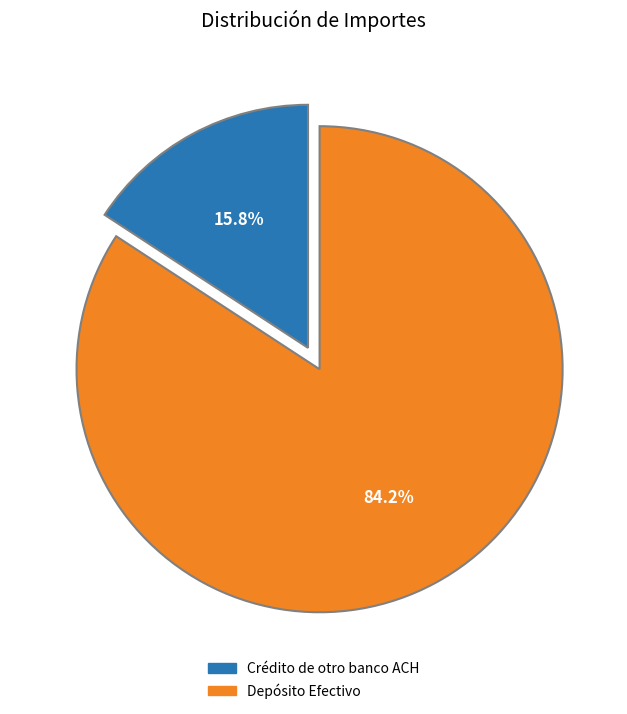

What is the largest slice in the pie chart?

Depósito Efectivo